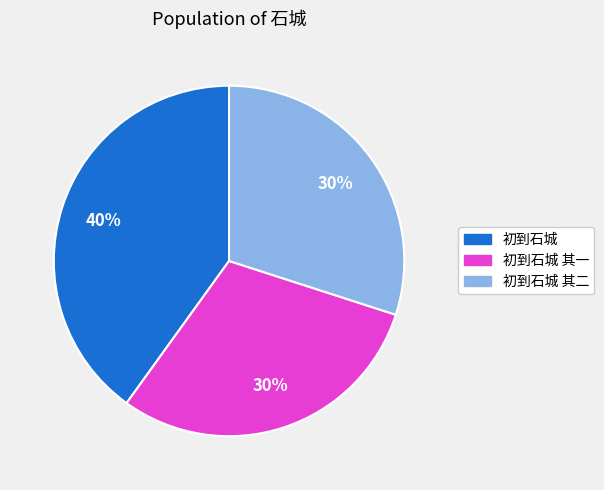

Is there any slice that represents more than half of the pie?

No